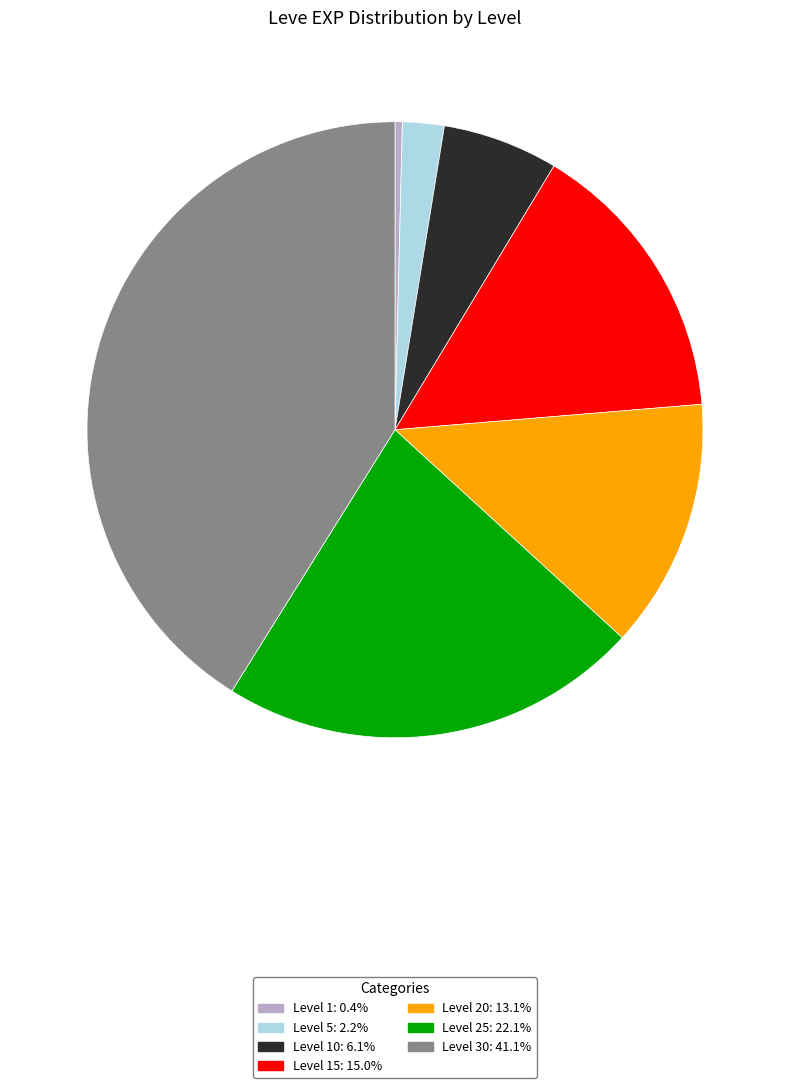

Is there a majority slice in this chart?

No